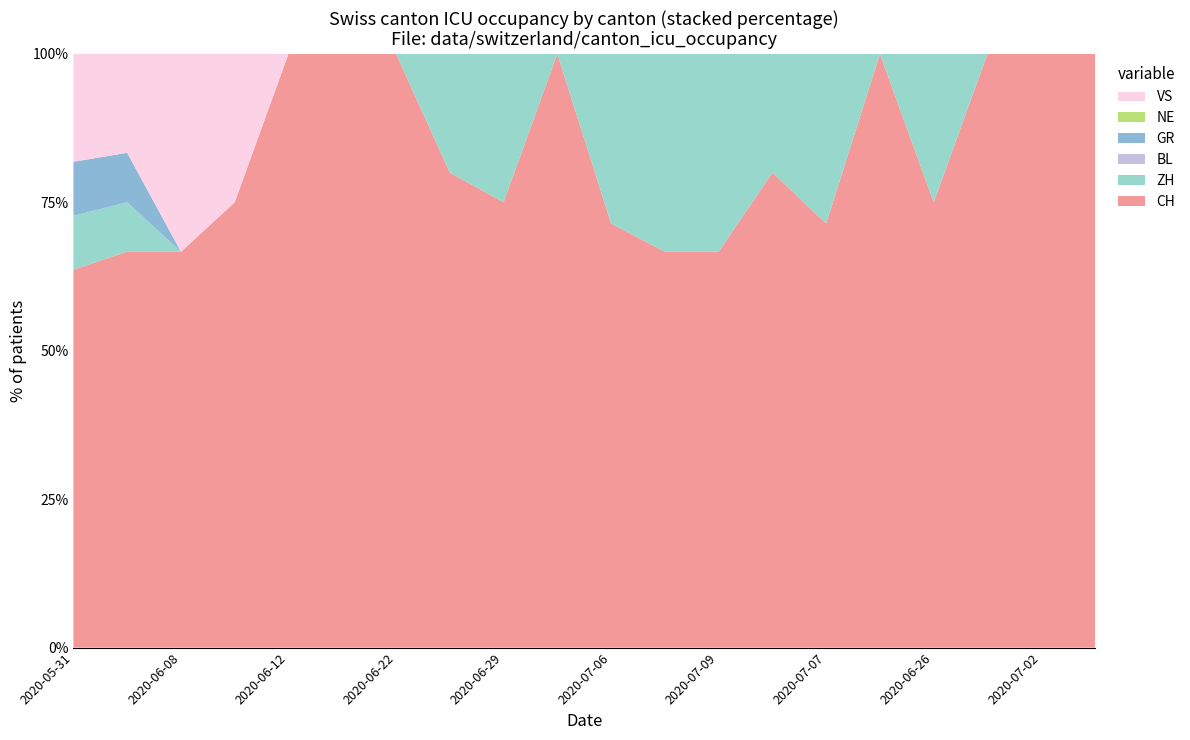

Reading left to right, list all the values displayed in this chart.

CH: 2020-05-31=7	2020-06-04=8	2020-06-08=4	2020-06-11=3	2020-06-12=2	2020-06-15=1	2020-06-22=2	2020-06-25=4	2020-06-29=3	2020-07-03=3	2020-07-06=5	2020-07-08=6	2020-07-09=6	2020-07-05=4	2020-07-07=5	2020-06-23=3	2020-06-26=3	2020-07-01=2	2020-07-02=2	2020-06-24=1
ZH: 2020-05-31=1	2020-06-04=1	2020-06-08=0	2020-06-11=0	2020-06-12=0	2020-06-15=0	2020-06-22=0	2020-06-25=1	2020-06-29=1	2020-07-03=0	2020-07-06=2	2020-07-08=3	2020-07-09=3	2020-07-05=1	2020-07-07=2	2020-06-23=0	2020-06-26=1	2020-07-01=0	2020-07-02=0	2020-06-24=0
BL: 2020-05-31=0	2020-06-04=0	2020-06-08=0	2020-06-11=0	2020-06-12=0	2020-06-15=0	2020-06-22=0	2020-06-25=0	2020-06-29=0	2020-07-03=0	2020-07-06=0	2020-07-08=0	2020-07-09=0	2020-07-05=0	2020-07-07=0	2020-06-23=0	2020-06-26=0	2020-07-01=0	2020-07-02=0	2020-06-24=0
GR: 2020-05-31=1	2020-06-04=1	2020-06-08=0	2020-06-11=0	2020-06-12=0	2020-06-15=0	2020-06-22=0	2020-06-25=0	2020-06-29=0	2020-07-03=0	2020-07-06=0	2020-07-08=0	2020-07-09=0	2020-07-05=0	2020-07-07=0	2020-06-23=0	2020-06-26=0	2020-07-01=0	2020-07-02=0	2020-06-24=0
NE: 2020-05-31=0	2020-06-04=0	2020-06-08=0	2020-06-11=0	2020-06-12=0	2020-06-15=0	2020-06-22=0	2020-06-25=0	2020-06-29=0	2020-07-03=0	2020-07-06=0	2020-07-08=0	2020-07-09=0	2020-07-05=0	2020-07-07=0	2020-06-23=0	2020-06-26=0	2020-07-01=0	2020-07-02=0	2020-06-24=0
VS: 2020-05-31=2	2020-06-04=2	2020-06-08=2	2020-06-11=1	2020-06-12=0	2020-06-15=0	2020-06-22=0	2020-06-25=0	2020-06-29=0	2020-07-03=0	2020-07-06=0	2020-07-08=0	2020-07-09=0	2020-07-05=0	2020-07-07=0	2020-06-23=0	2020-06-26=0	2020-07-01=0	2020-07-02=0	2020-06-24=0